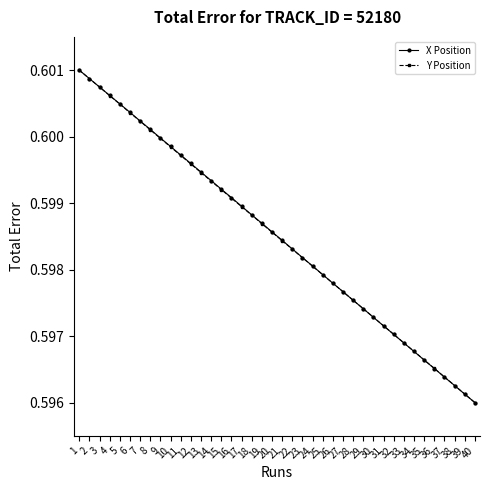

True or false: X Position has more than 0 points higher than both neighbors.

False